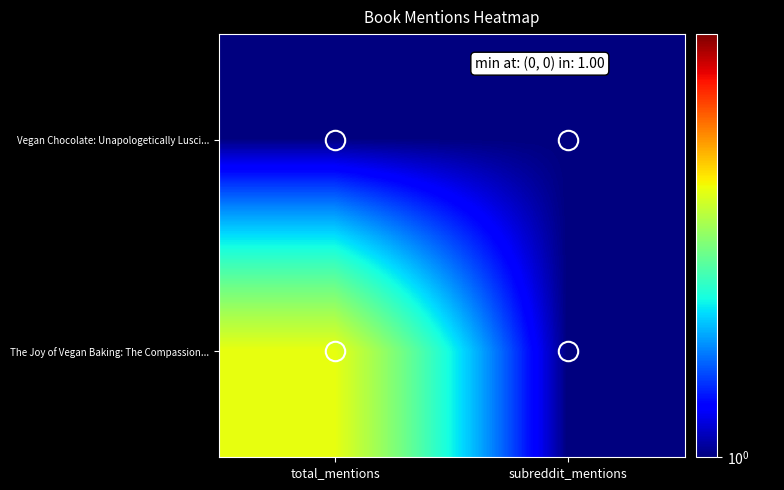

What is the difference between the highest and lowest values at total_mentions?

1